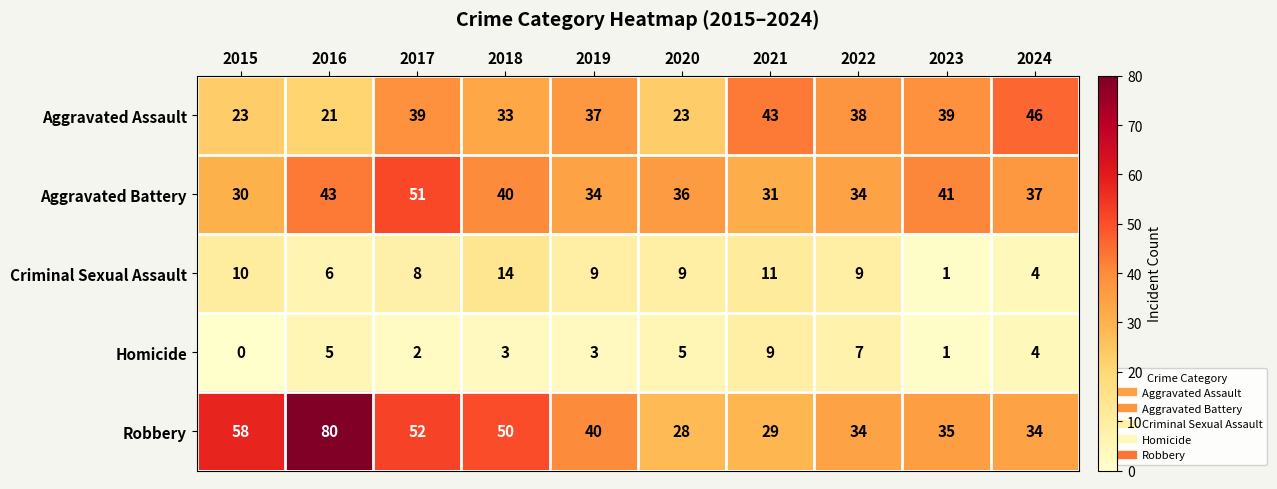

Where is Criminal Sexual Assault nearest to the value 7?

2016